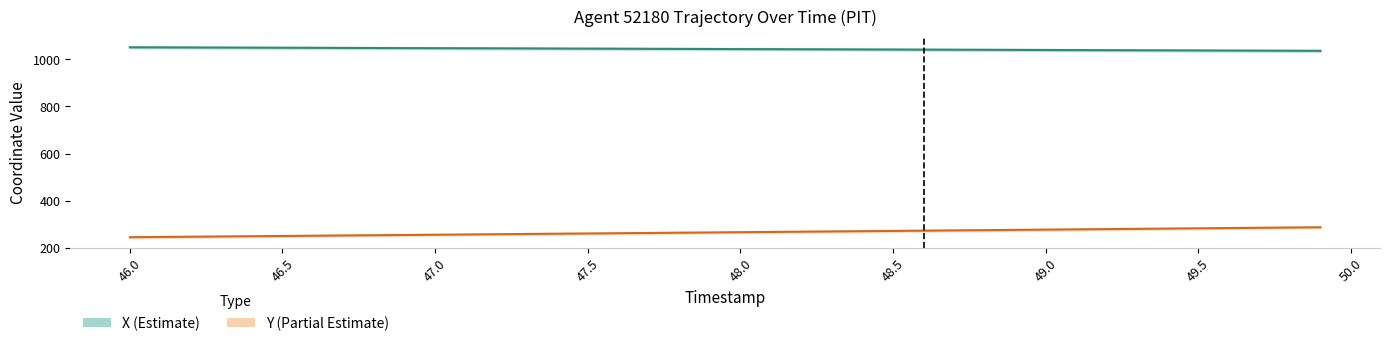

How many values in the X center series exceed 1043?

22